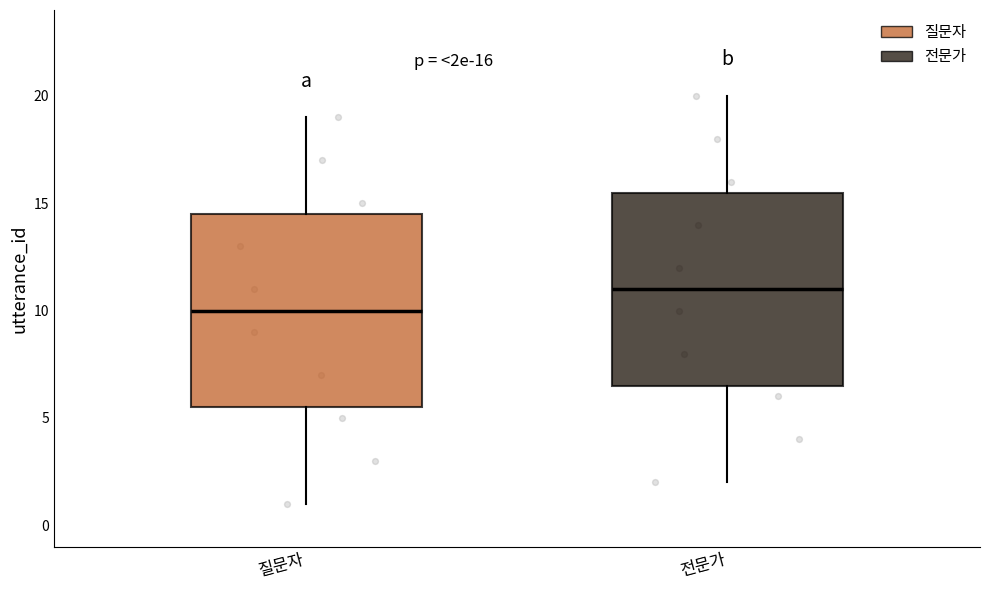

Which box has the highest median line?

전문가